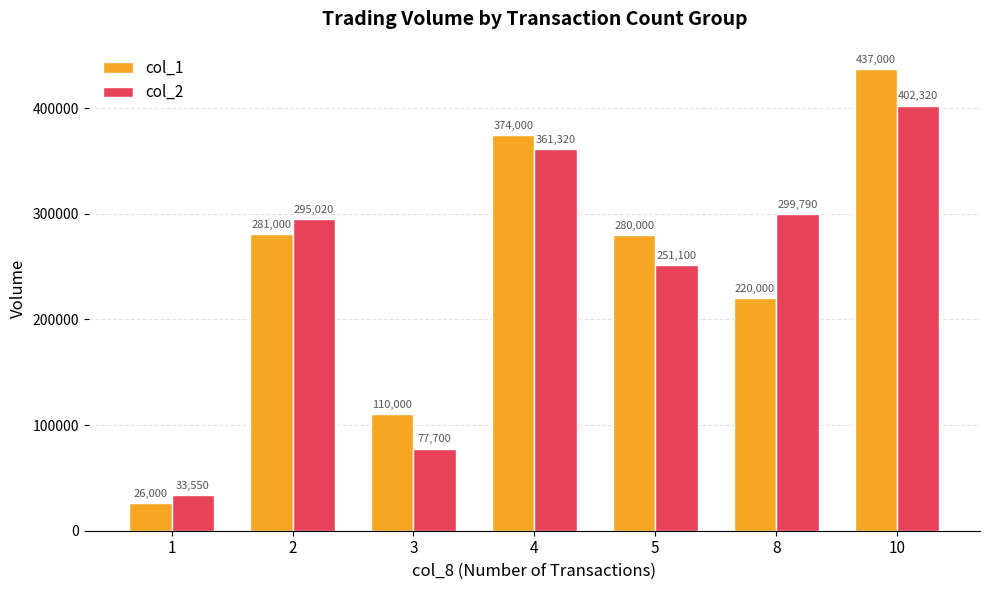

What is the smallest value displayed?

26000